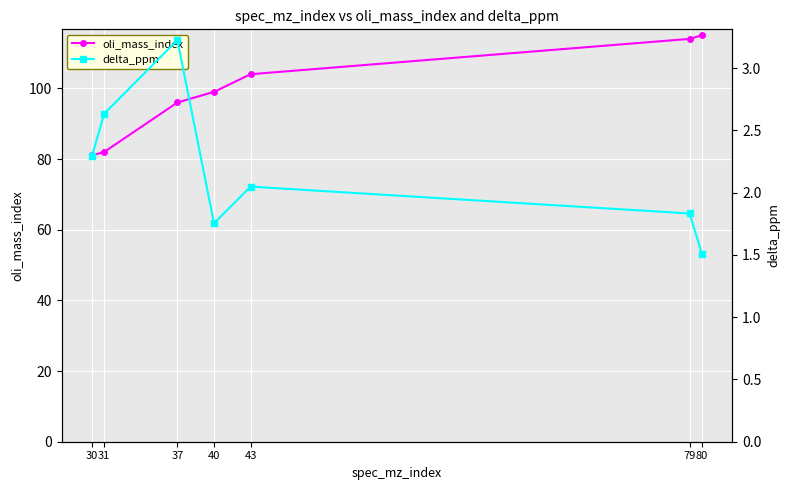

Reading right to left, list all the values displayed in this chart.

oli_mass_index: 115.0	114.0	104.0	99.0	96.0	82.0	81.0
delta_ppm: 1.5	1.8	2.0	1.8	3.2	2.6	2.3